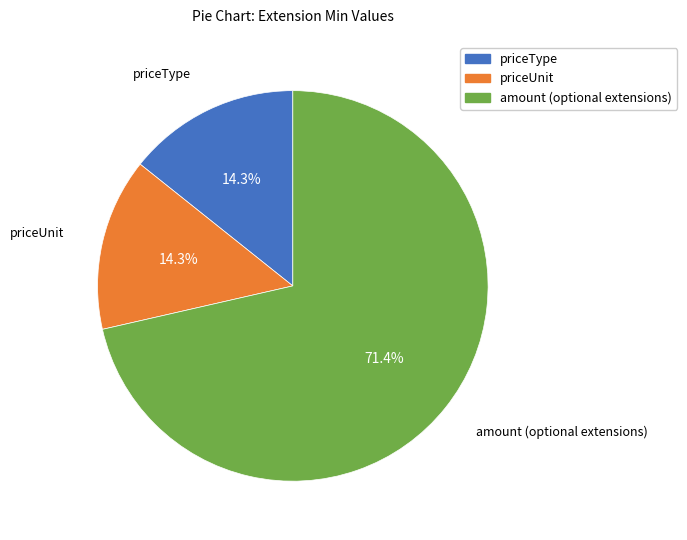

Which has a higher value, amount (optional extensions) or priceUnit?

amount (optional extensions)